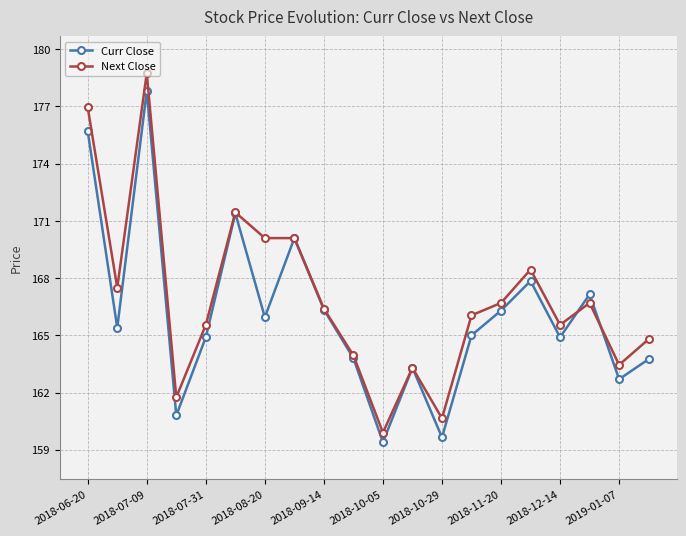

What are all the series names shown in the legend?

Curr Close, Next Close